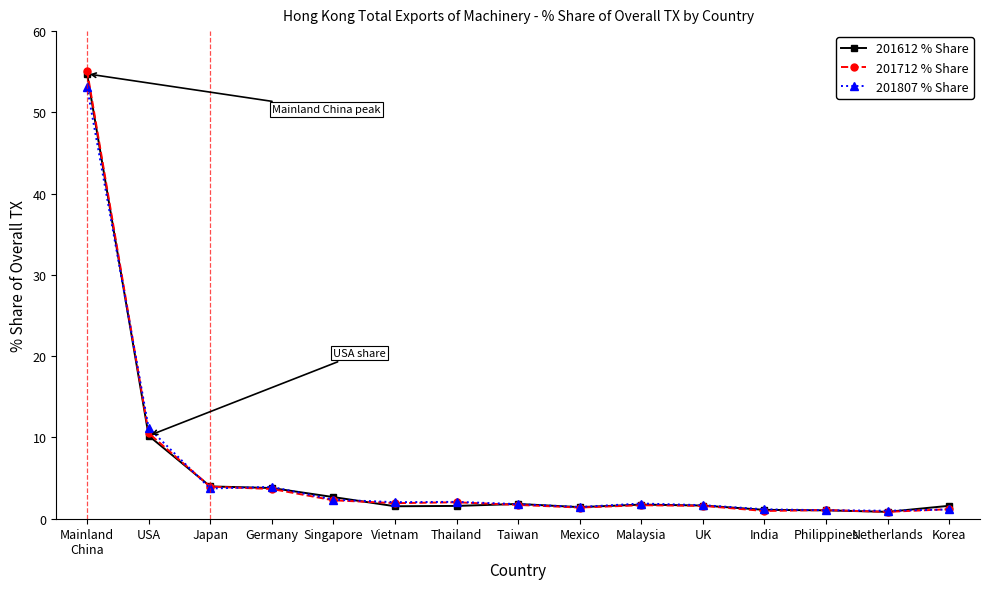

What position from the left is Malaysia?

10